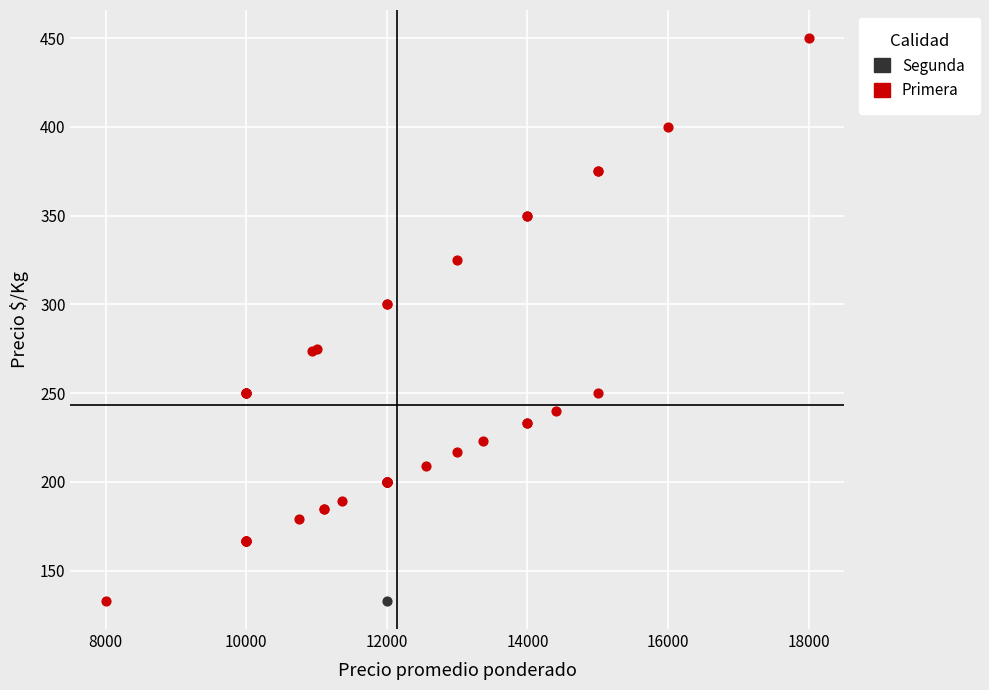

What are all the series names shown in the legend?

Segunda, Primera